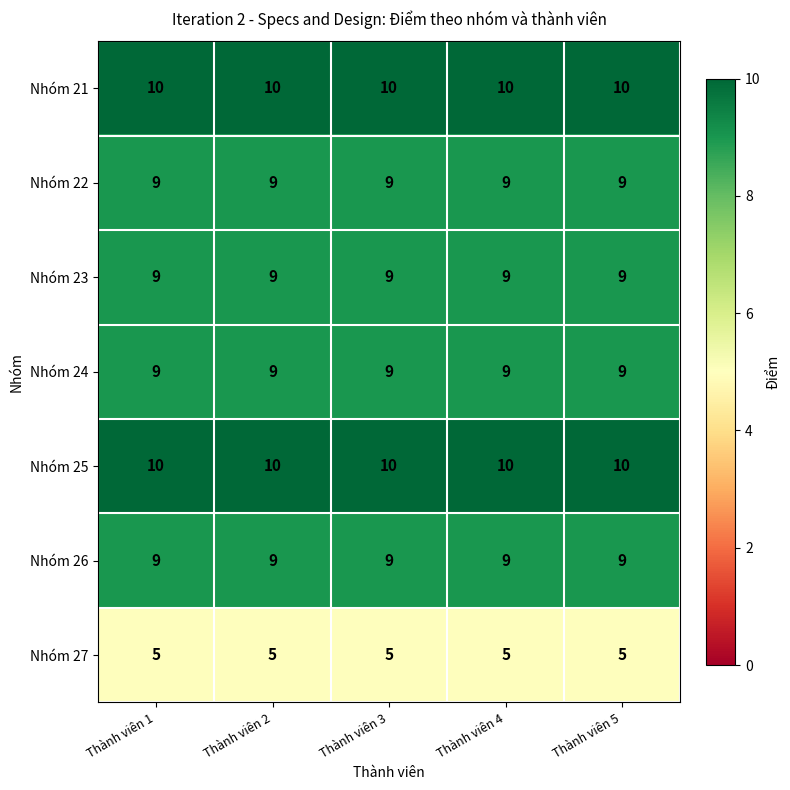

What is the spread (max minus min) of values at Thành viên 2?

5